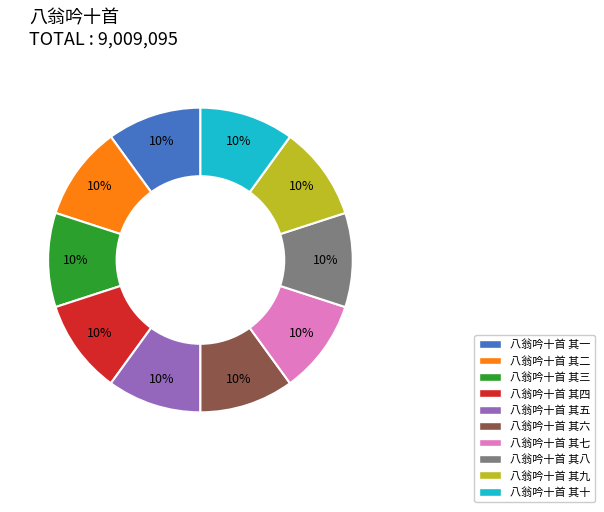

What is the ratio of the value at 八翁吟十首 其三 to the value at 八翁吟十首 其二?

1.0